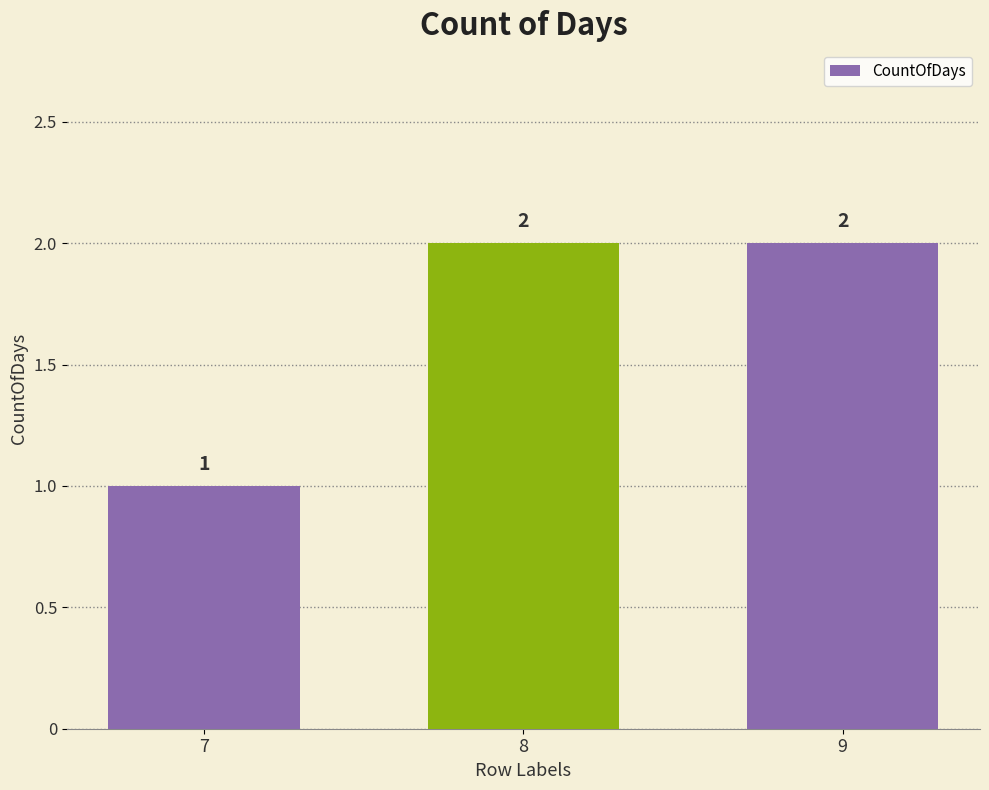

What is the ratio of the value at 9 to the value at 7?

2.0